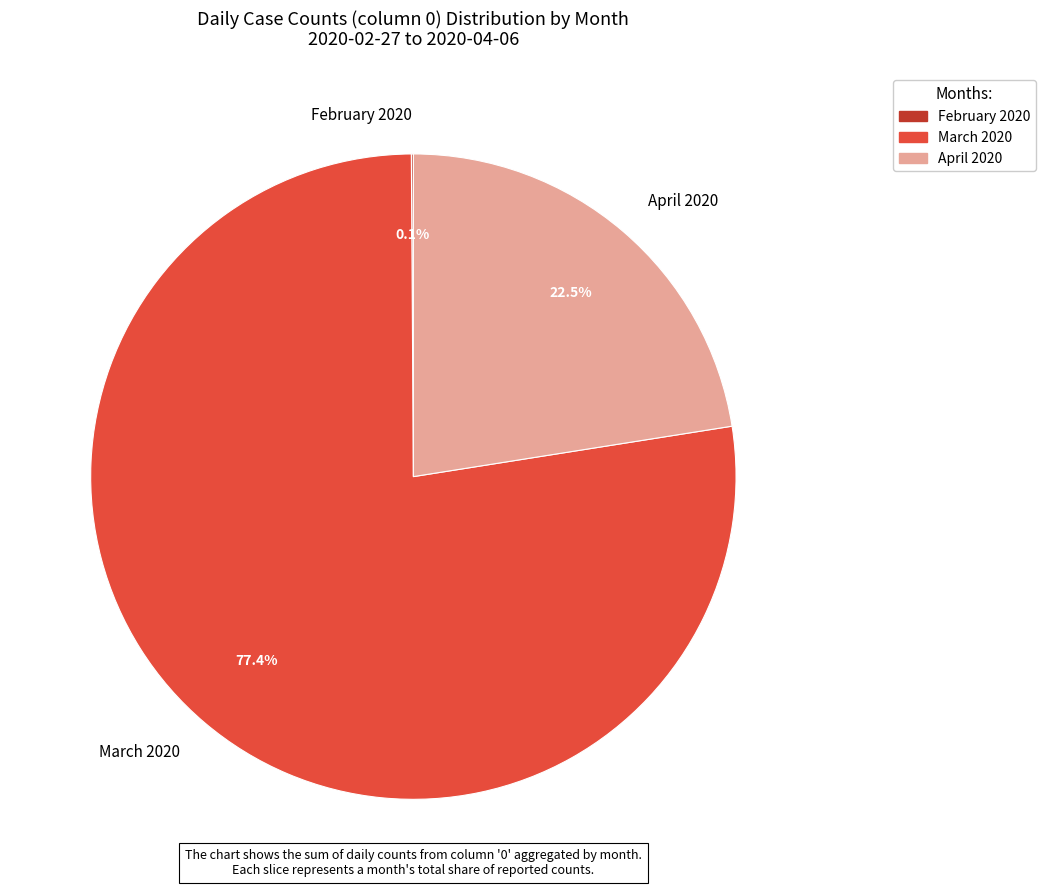

Which has a higher value, March 2020 or April 2020?

March 2020